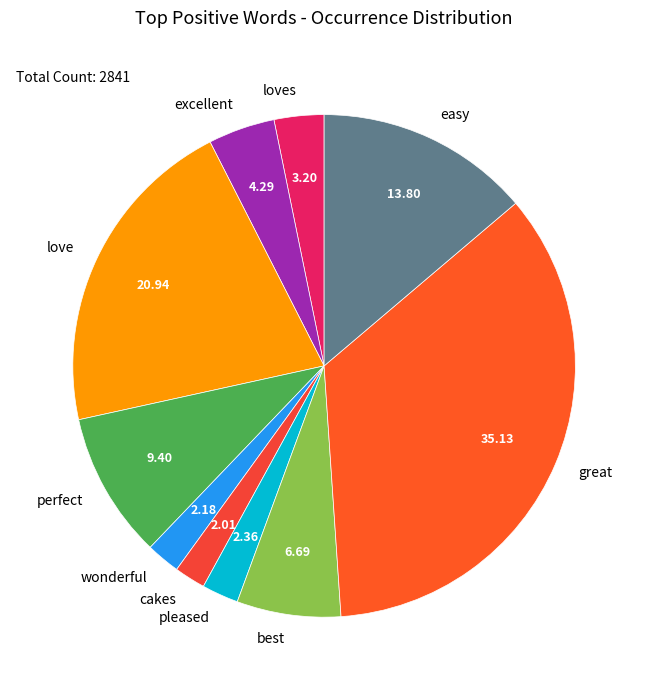

The loves slice represents 3% of the pie. True or false?

True